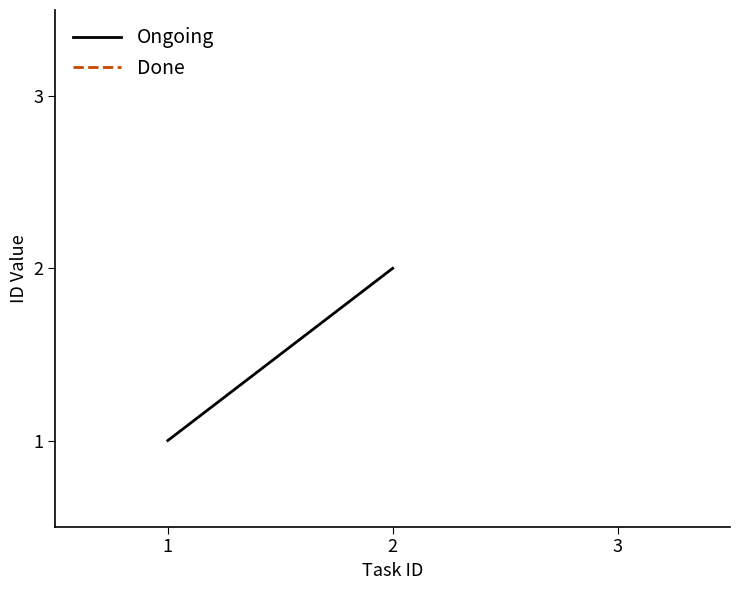

Is it true that the value at 1 is 1?

False